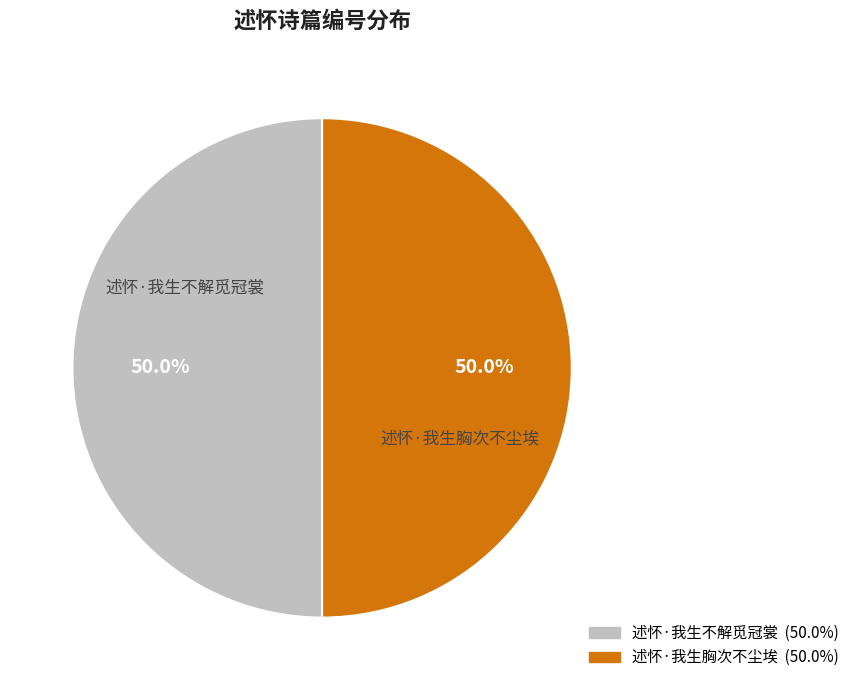

The 述怀·我生不解觅冠裳 slice represents 50% of the pie. True or false?

True